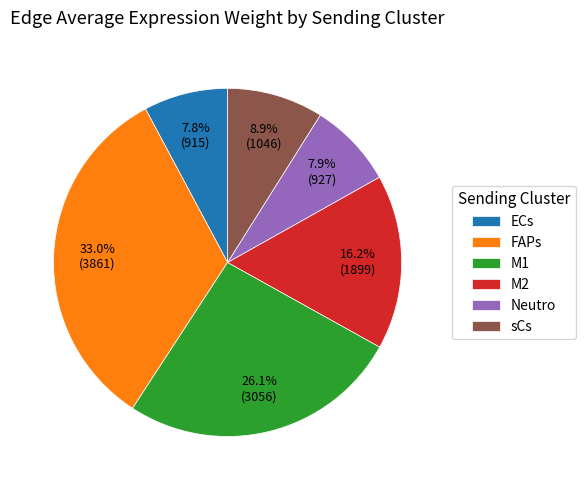

To the nearest percent, what portion does ECs represent?

8%